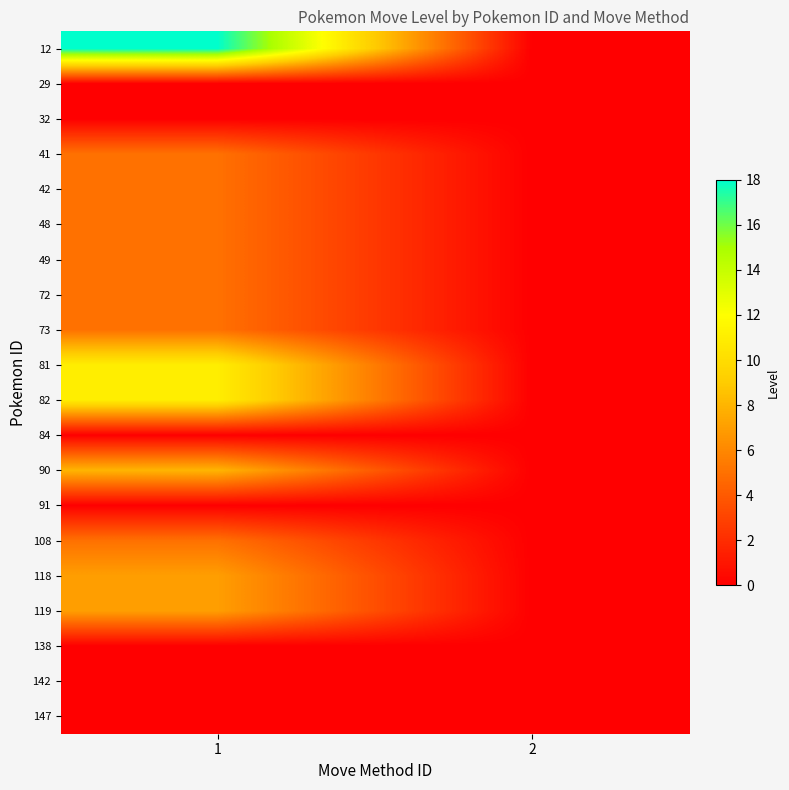

Which series has the largest range (max minus min)?

12